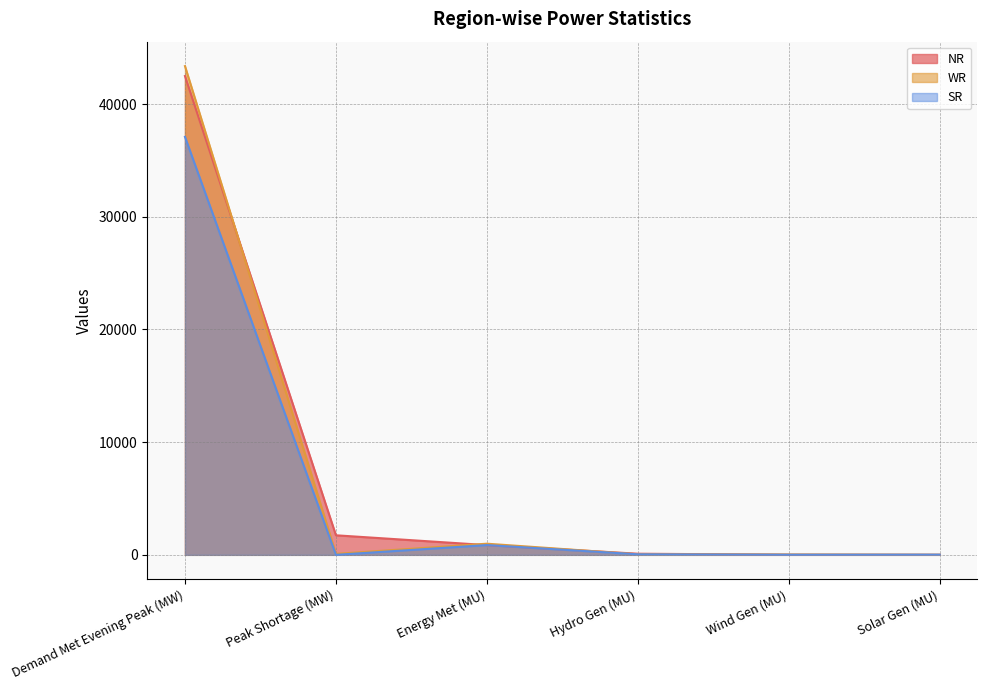

Reading left to right, transcribe all the data shown in this chart.

NR: 42483.0	1735.0	865.0	100.0	9.0	2.8
WR: 43364.0	87.0	989.0	52.0	31.0	10.1
SR: 37084.0	0.0	868.0	46.0	10.0	15.9